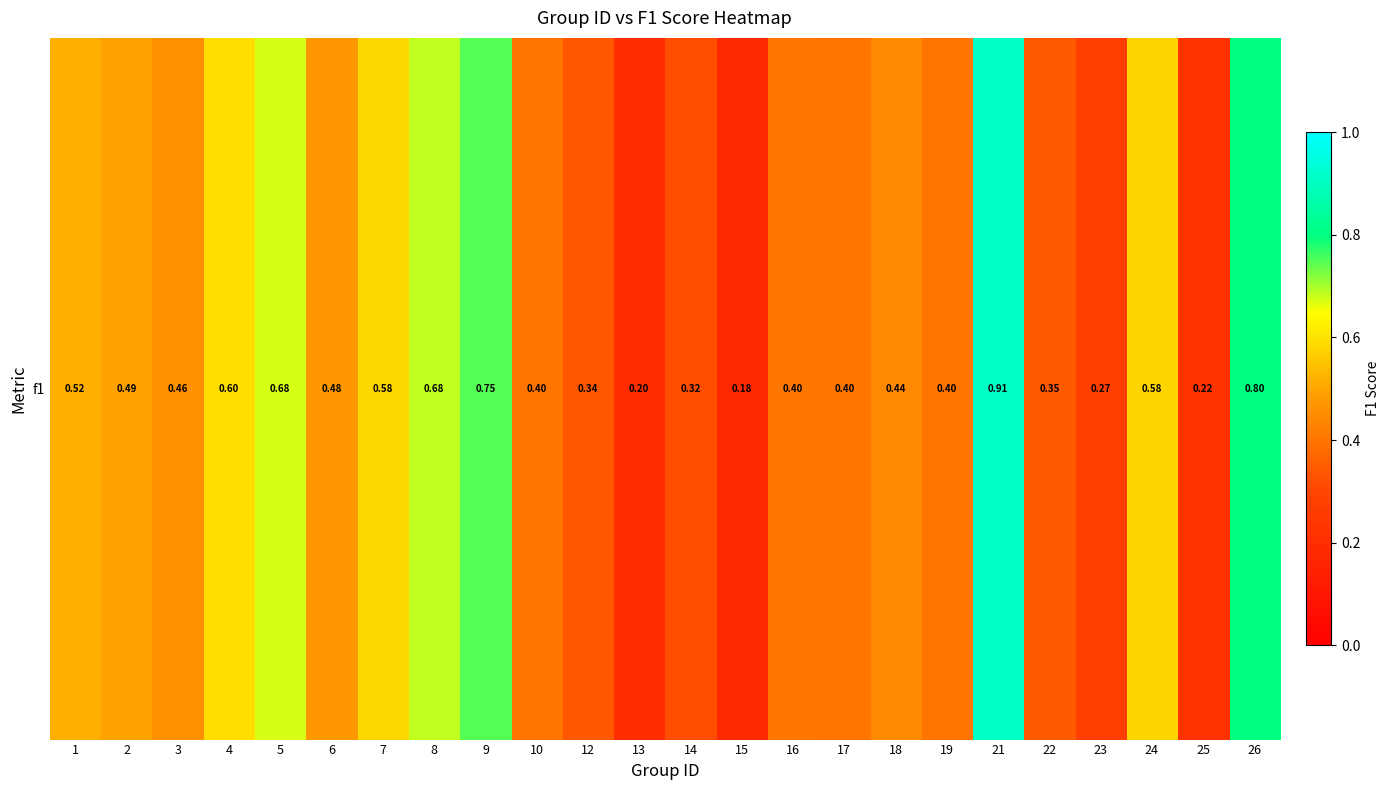

What is the greatest value displayed?

0.9